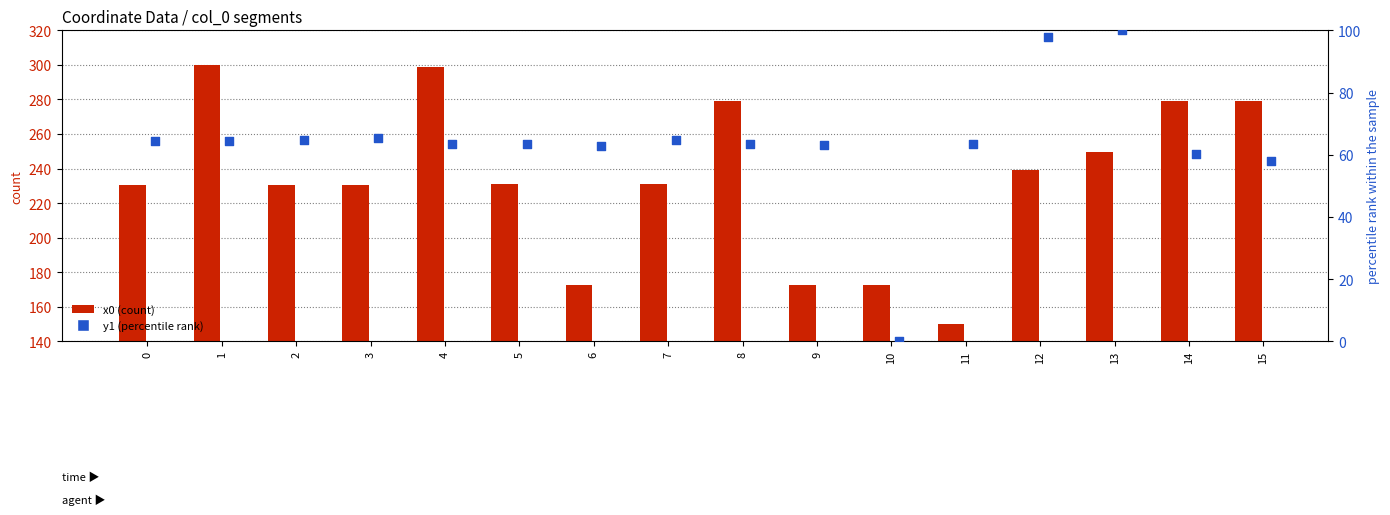

Which series reaches the maximum Y coordinate?

x0 (count)